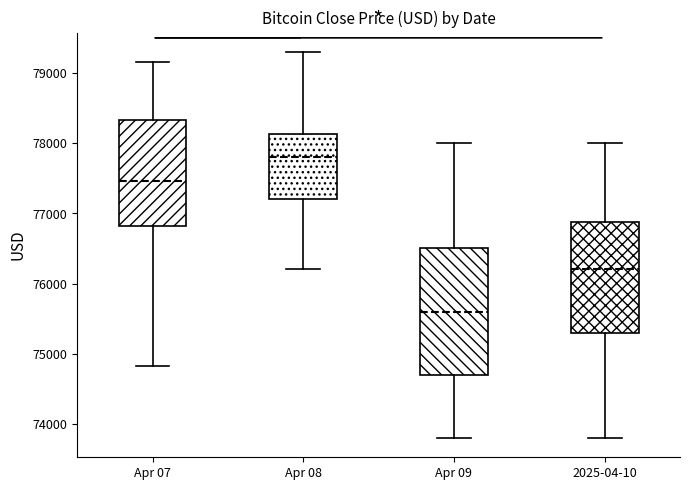

Where is the lower edge of the box for Apr 09 on the y-axis? The values are not printed on the chart, so give them approximately, as read against the axis.

74700